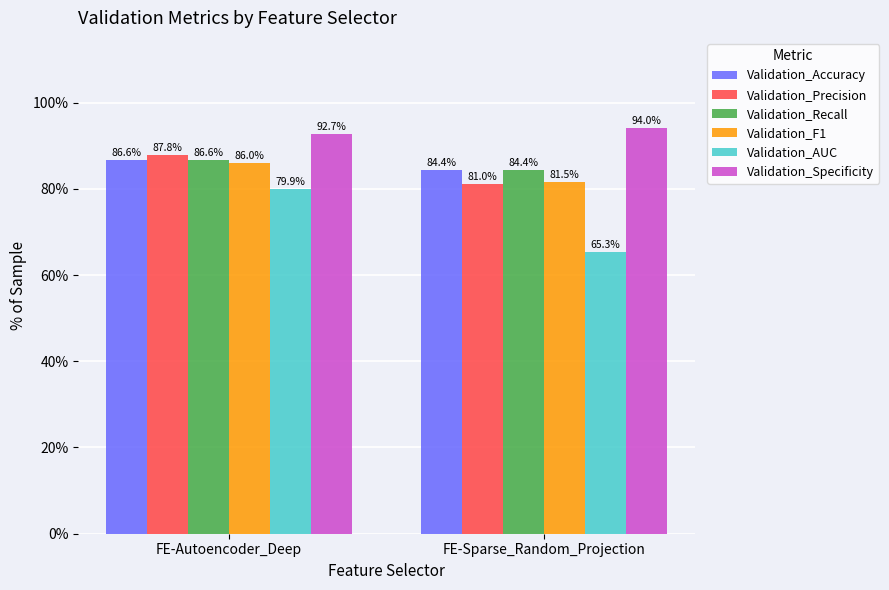

How many groups of bars are there?

2